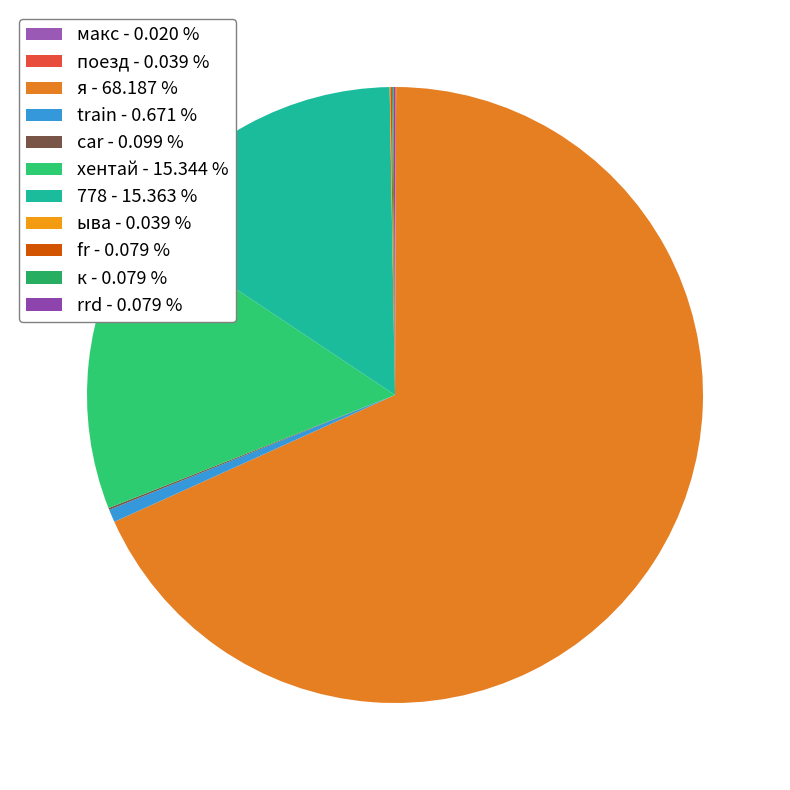

Rank the categories by value from lowest to highest.

макс, поезд, ыва, fr, к, rrd, car, train, хентай, 778, я